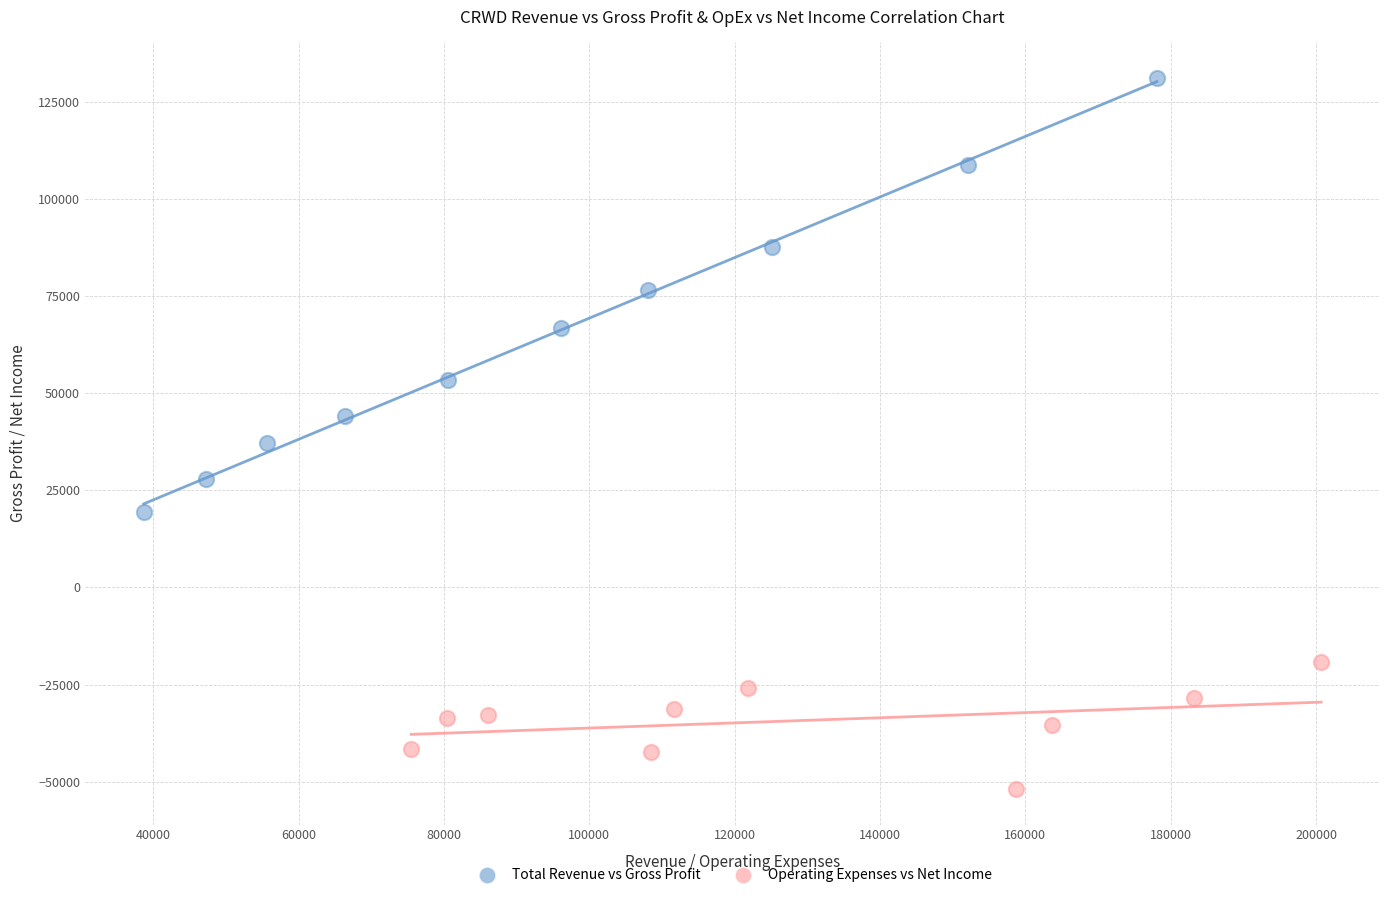

Which series contains the highest Y value?

Total Revenue vs Gross Profit